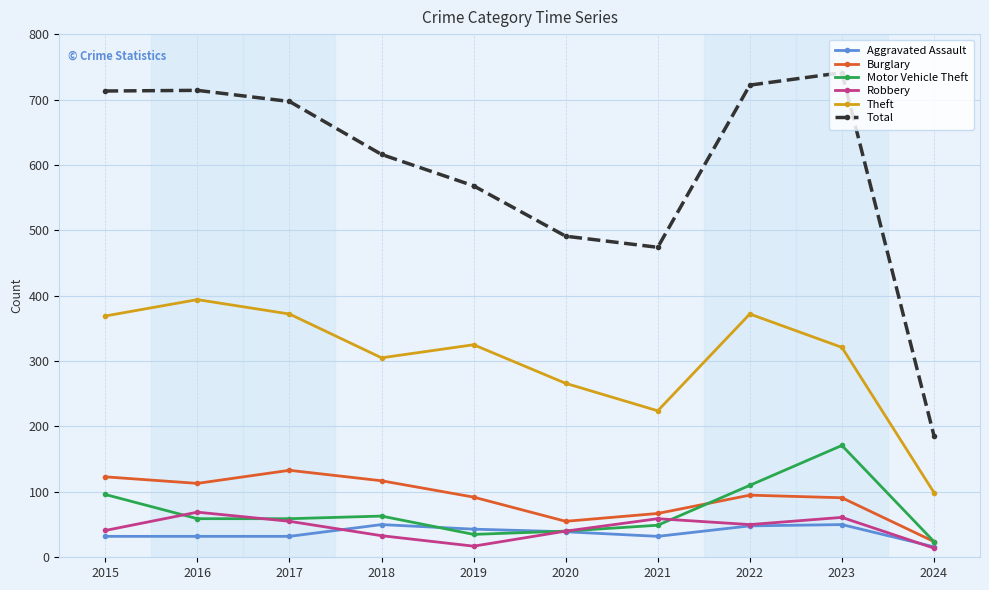

The value of Total at 2020 is 491. True or false?

True